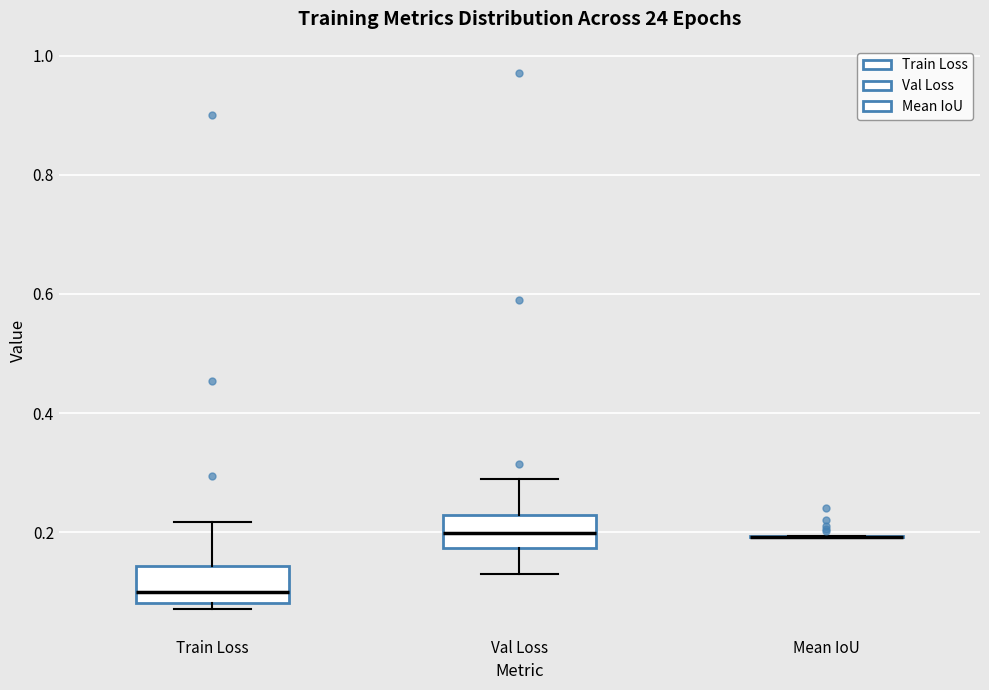

Reading left to right, transcribe this box plot: for each box, give where its median line is, the range the box spans, and where its two whiskers end, as read against the y-axis. The values are not printed on the chart, so give them approximately, as read against the axis.

Train Loss: median 0.10, box 0.08 to 0.14, whiskers 0.08 (just below the box's lower edge) to 0.22
Val Loss: median 0.20, box 0.18 to 0.22, whiskers 0.12 to 0.28
Mean IoU: box collapsed to a line at 0.20, whiskers 0.20 to 0.20